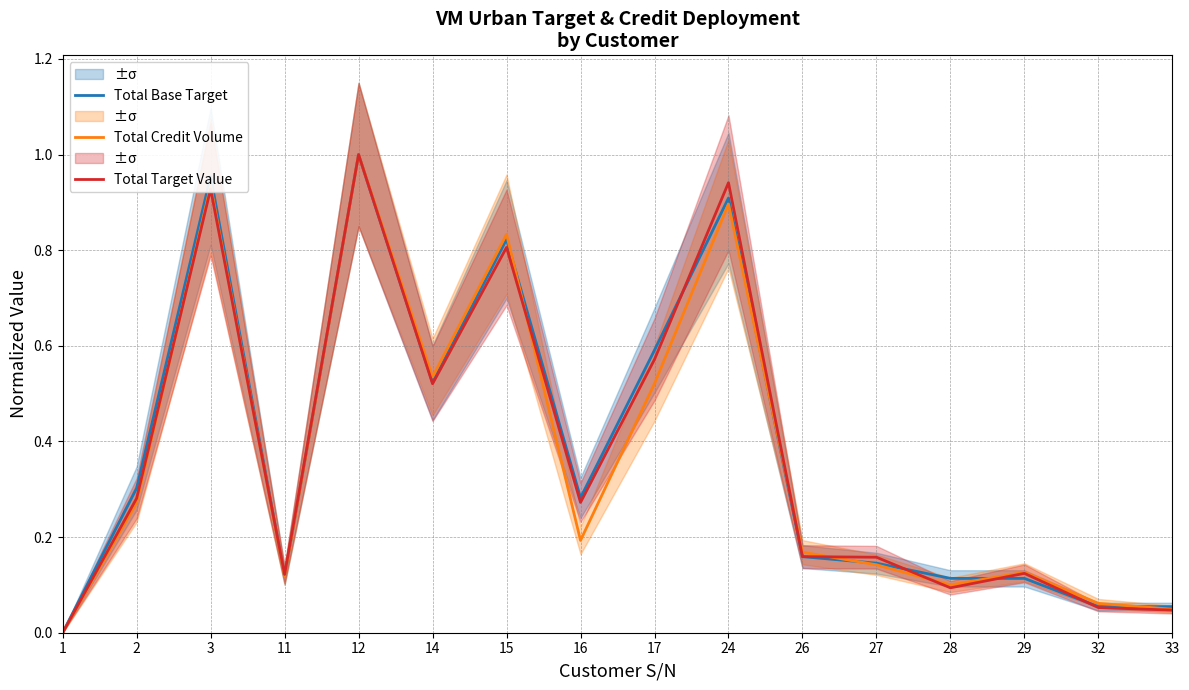

How many distinct data groups are displayed?

3